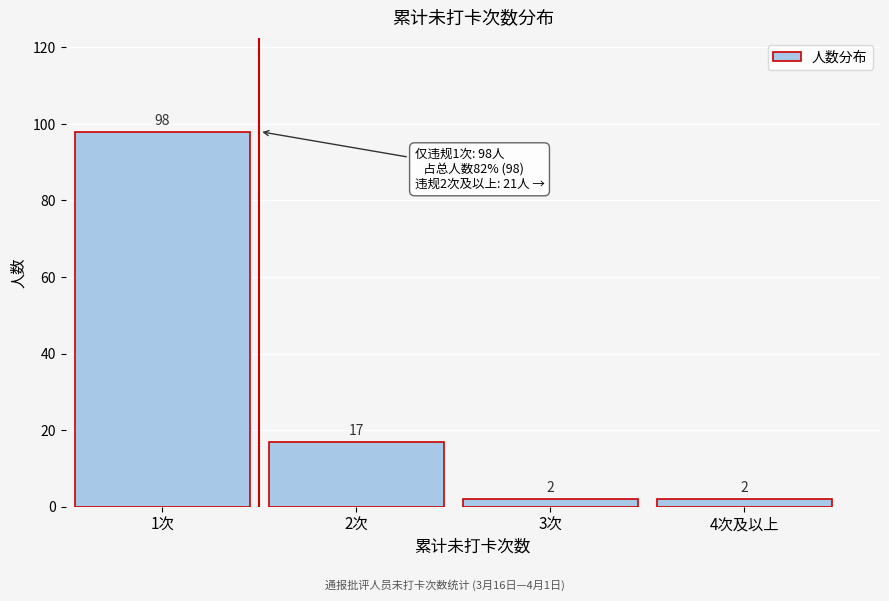

Reading left to right, what are all the values shown in this chart?

1次=98	2次=17	3次=2	4次及以上=2